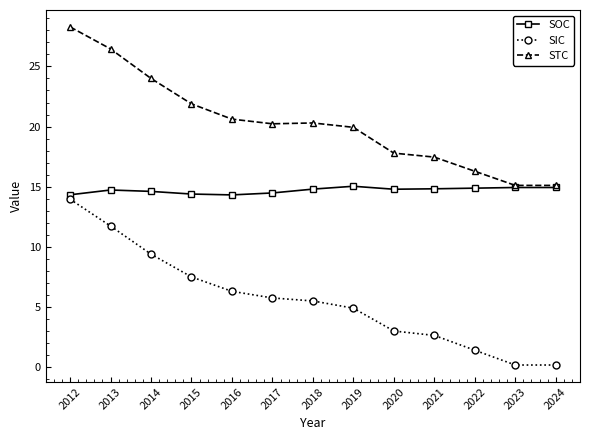

What is the maximum value shown in the chart?

28.3